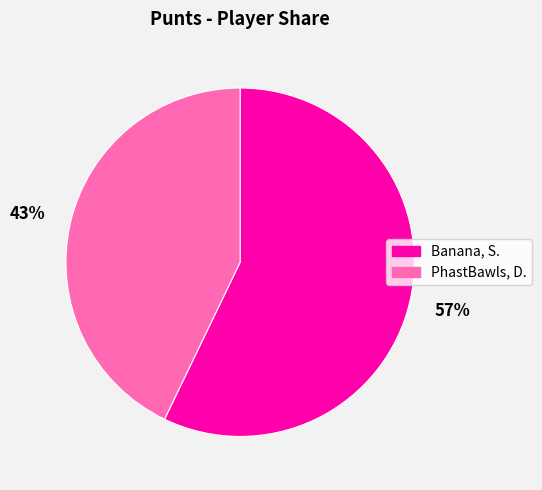

What is the smallest slice in the pie chart?

PhastBawls, D.